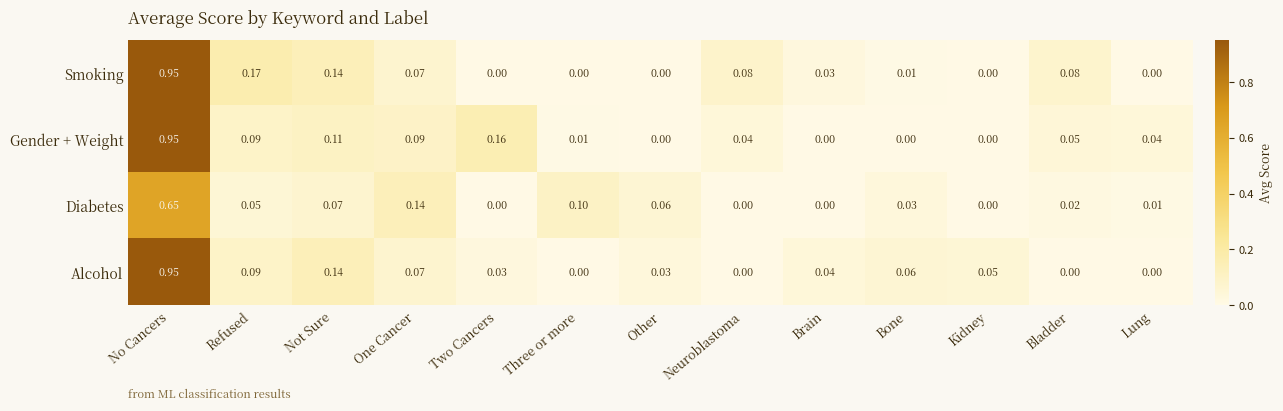

At which category is the sum across all series the highest?

No Cancers